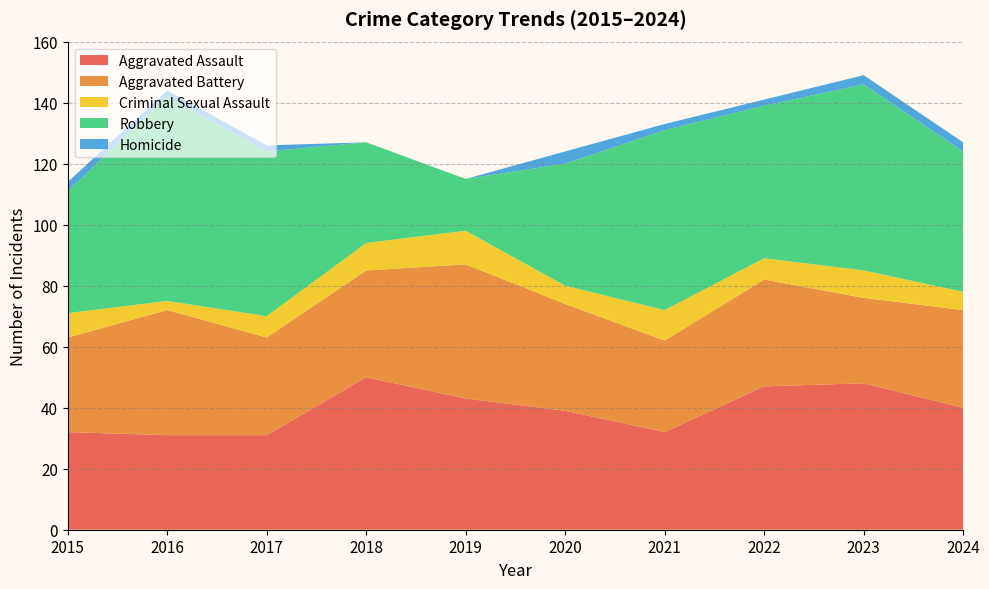

Reading left to right, what are all the values shown in this chart?

Aggravated Assault: 2015=32	2016=31	2017=31	2018=50	2019=43	2020=39	2021=32	2022=47	2023=48	2024=40
Aggravated Battery: 2015=31	2016=41	2017=32	2018=35	2019=44	2020=35	2021=30	2022=35	2023=28	2024=32
Criminal Sexual Assault: 2015=8	2016=3	2017=7	2018=9	2019=11	2020=6	2021=10	2022=7	2023=9	2024=6
Robbery: 2015=40	2016=67	2017=54	2018=33	2019=17	2020=40	2021=59	2022=50	2023=61	2024=46
Homicide: 2015=3	2016=2	2017=2	2018=0	2019=0	2020=4	2021=2	2022=2	2023=3	2024=3